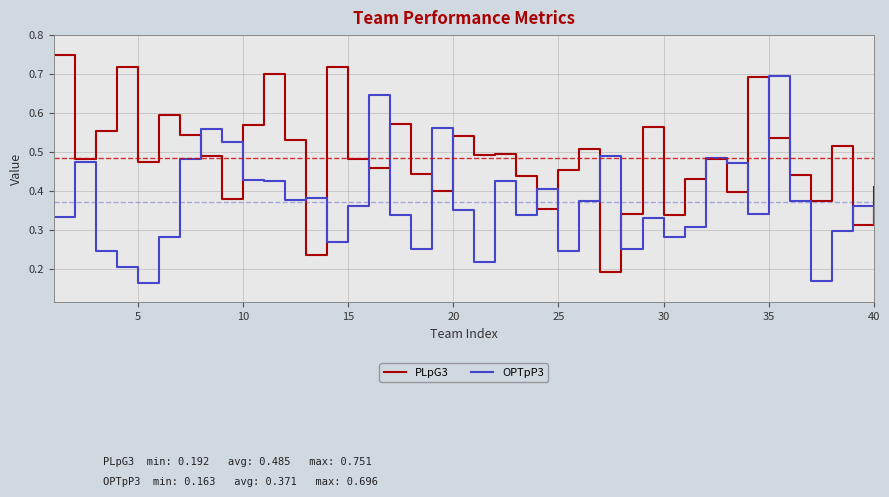

Rank the series by their average value, from lowest to highest.

OPTpP3, PLpG3